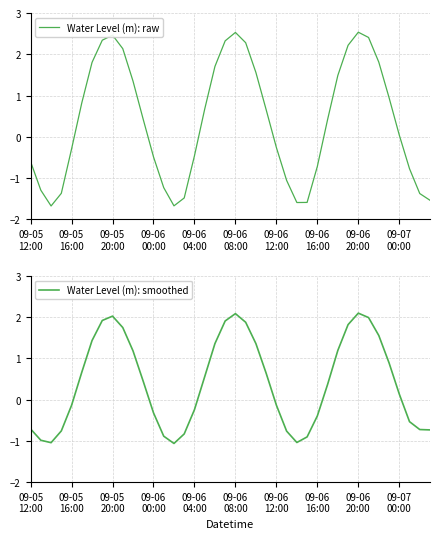

What is the difference between the second highest and minimum values in the Water Level (m): smoothed series?

3.1